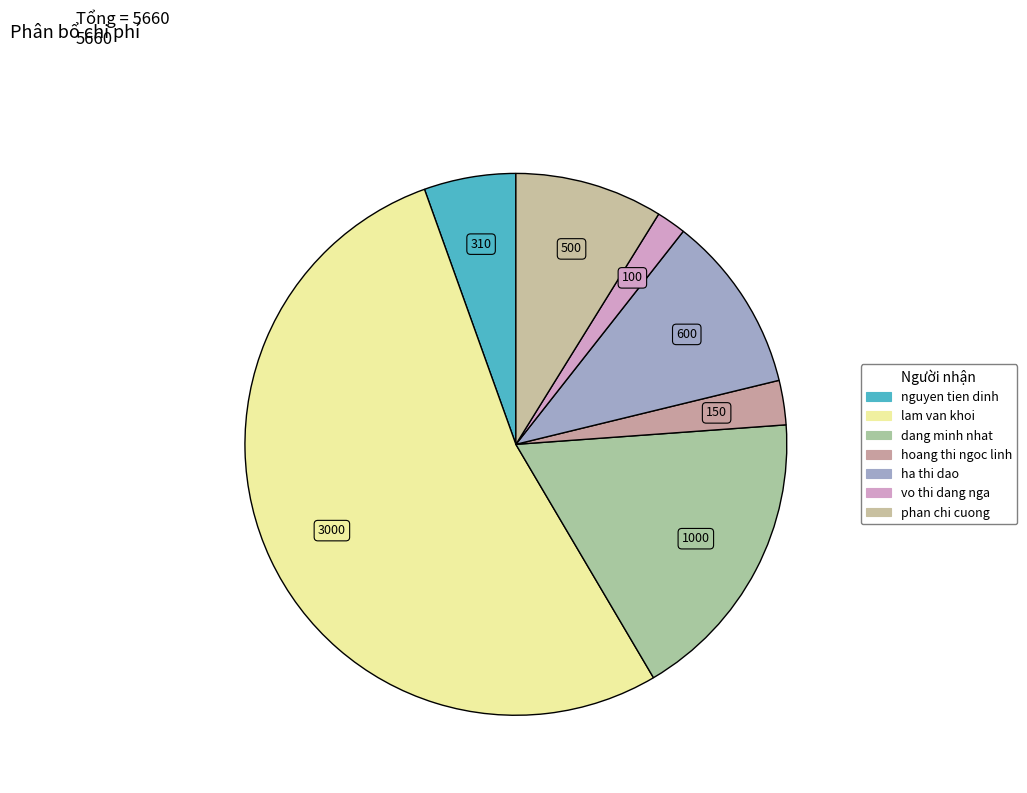

What percentage is NOT represented by hoang thi ngoc linh?

97.3%